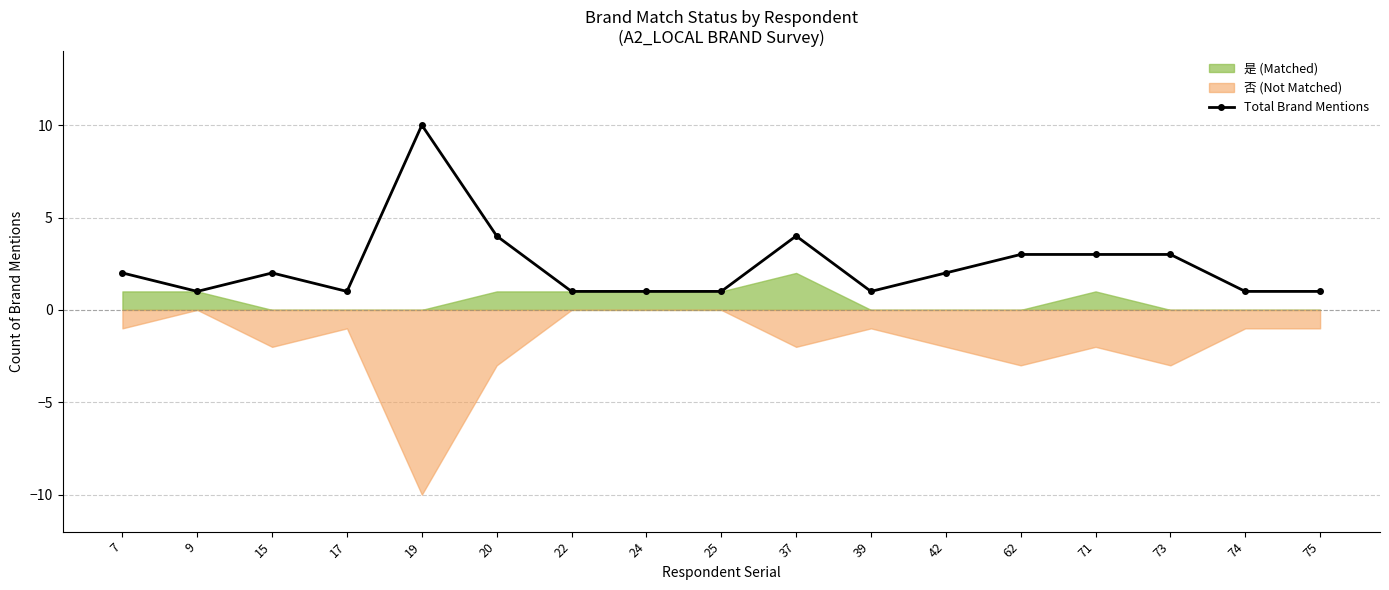

How many values are between 1 and 3?

14